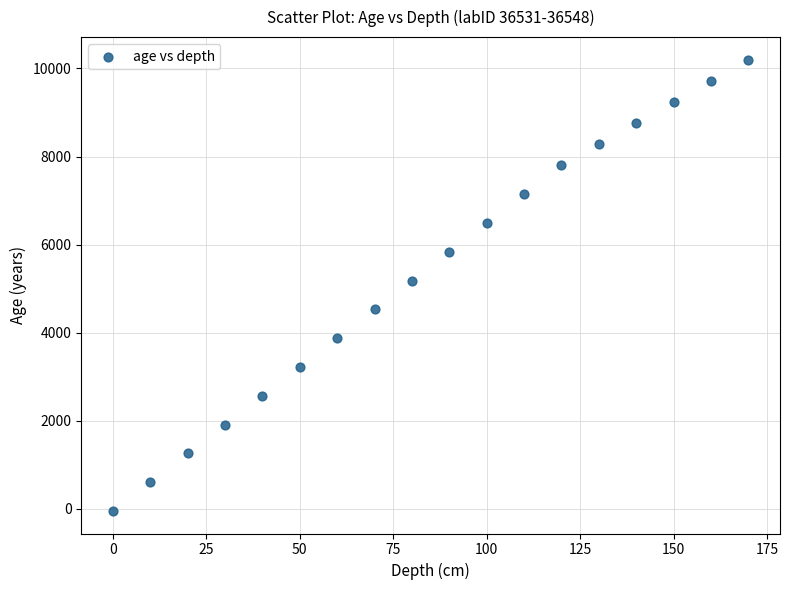

What is the range of X values (max minus min)?

170